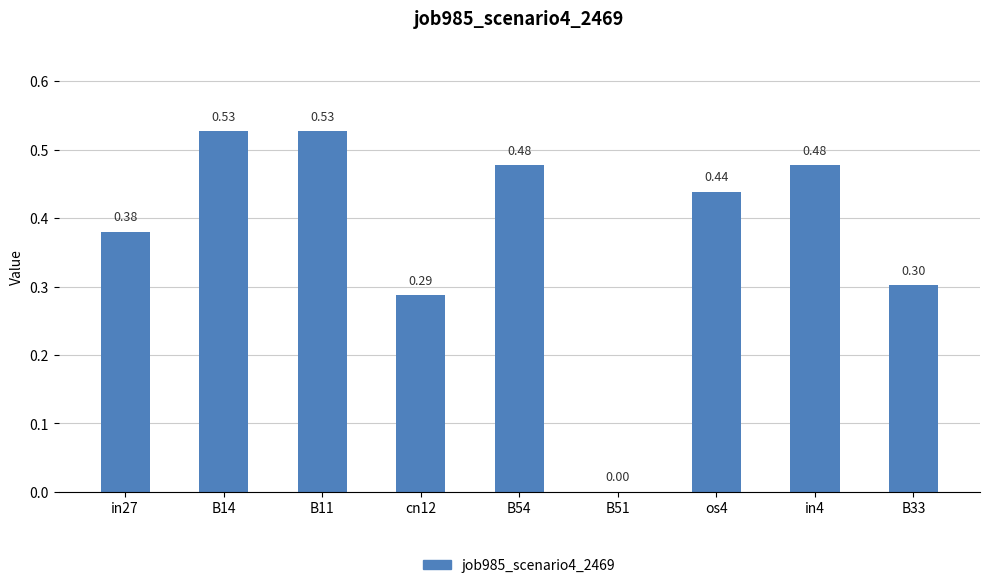

What is the sum of the values at in4 and B11?

1.0